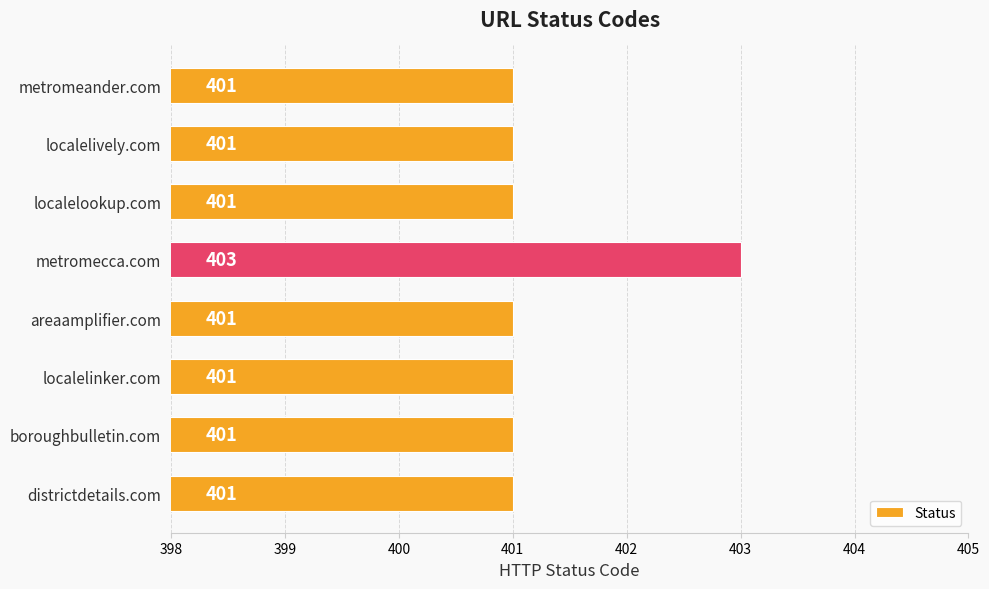

True or false: the data shows 170 at metromecca.com.

False